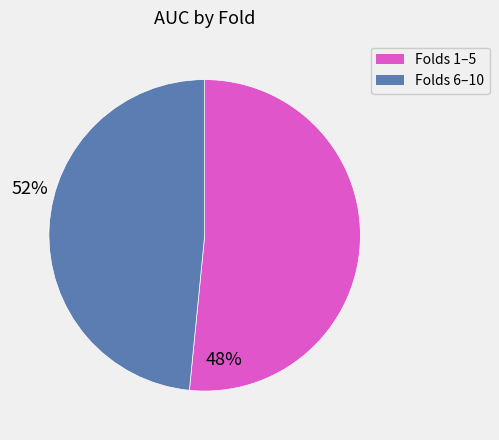

Does any single category account for the majority?

Yes